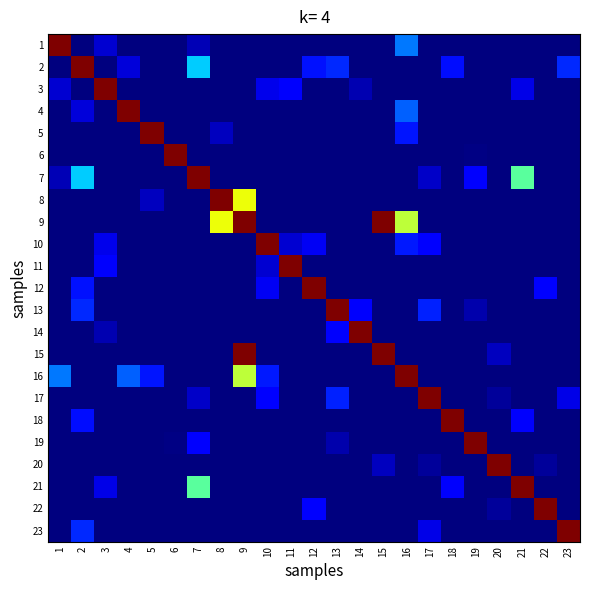

Between 1 and 17, which is larger?

1